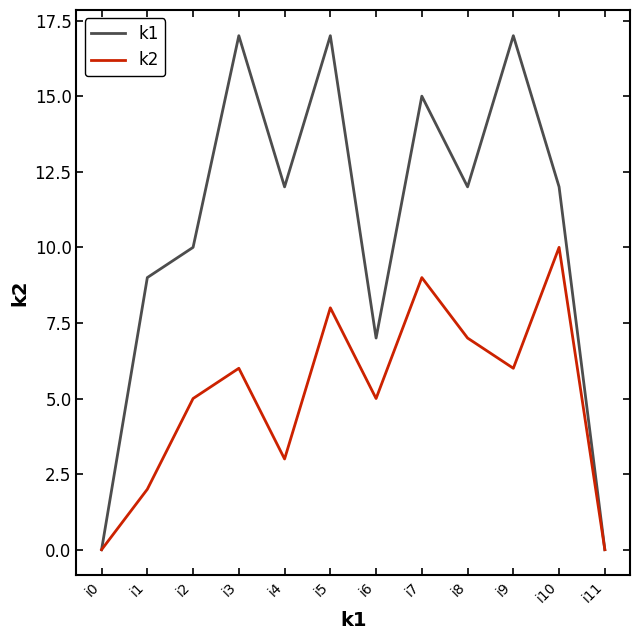

Reading left to right, what are all the values shown in this chart?

k1: 0	9	10	17	12	17	7	15	12	17	12	0
k2: 0	2	5	6	3	8	5	9	7	6	10	0